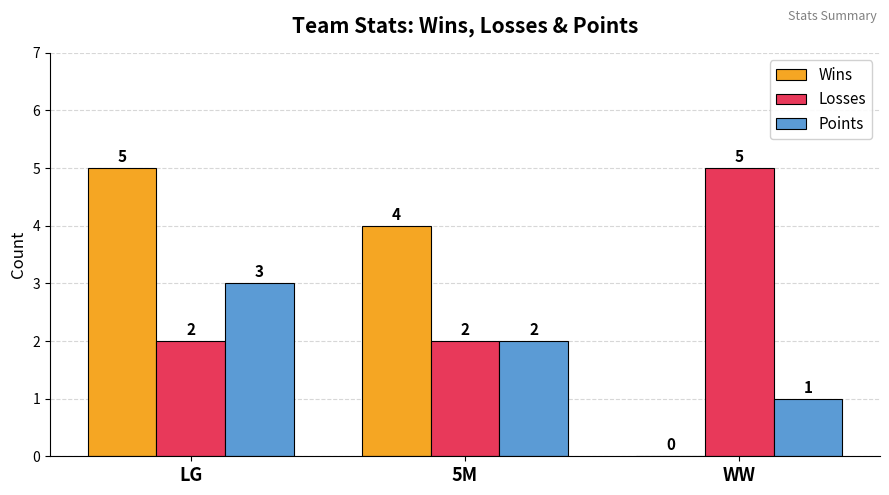

How many Losses values are between 2 and 5?

3